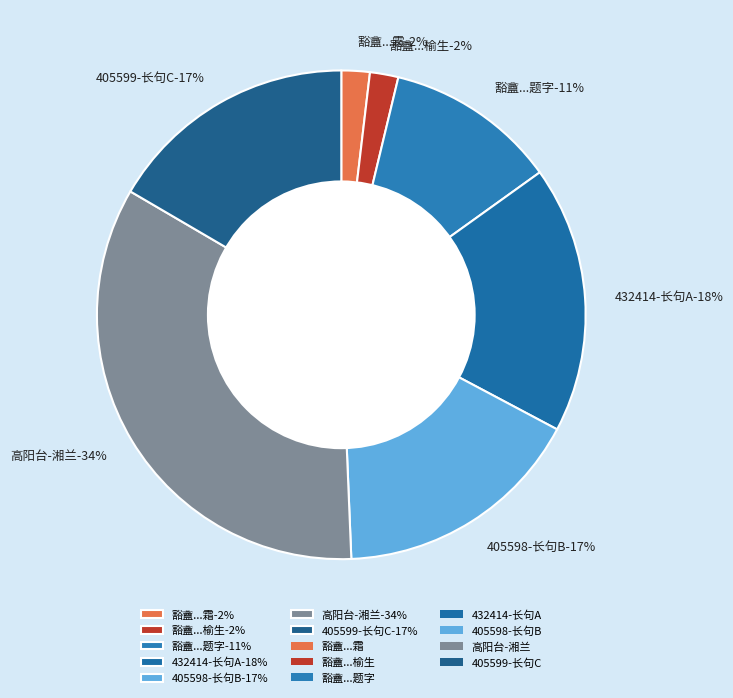

Is there any slice that represents more than half of the pie?

No